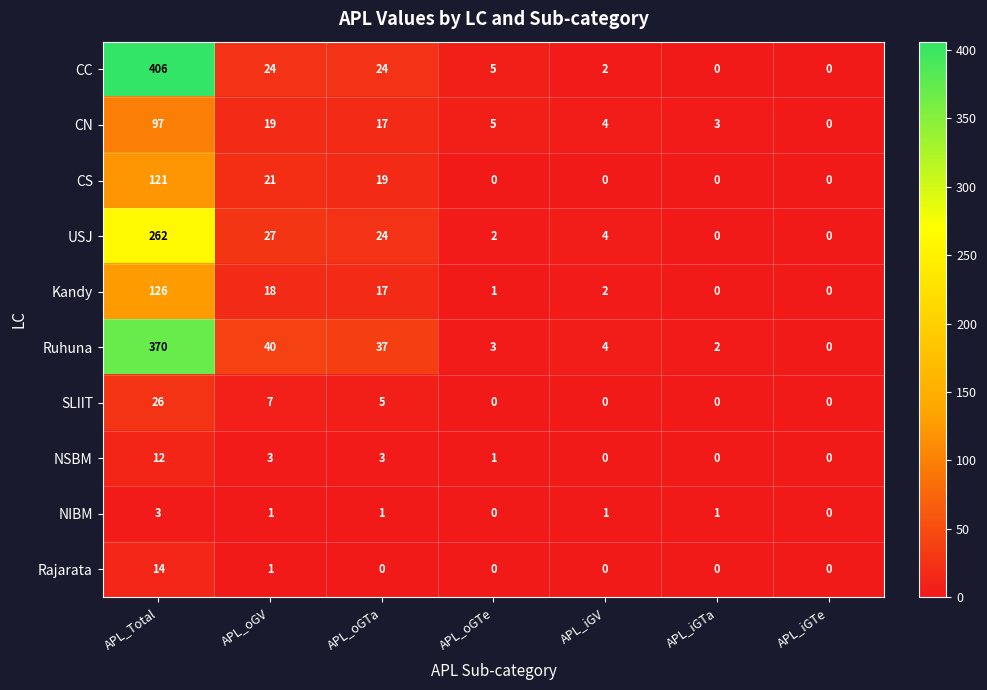

The Ruhuna series shows -221 at APL_iGTe. True or false?

False